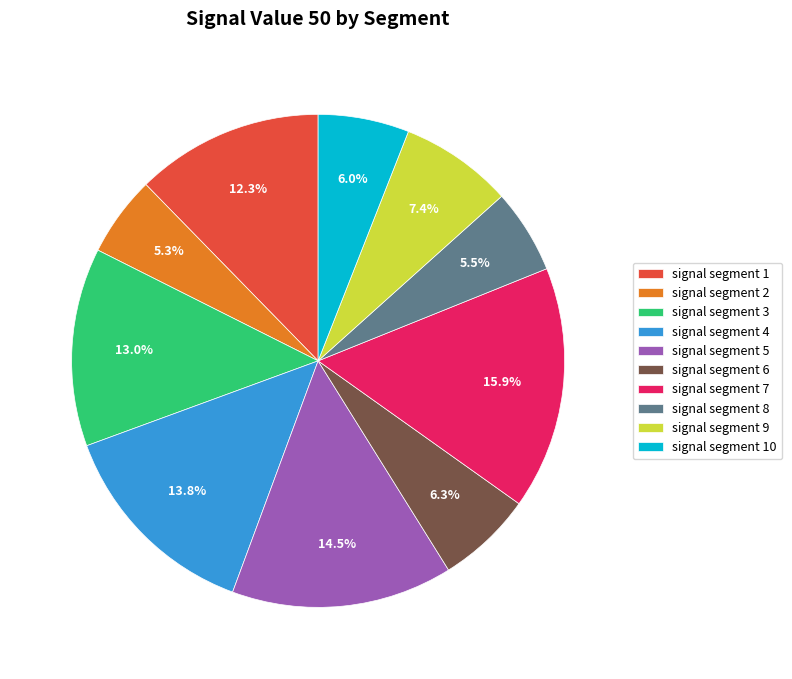

Between signal segment 1 and signal segment 5, which is larger?

signal segment 5